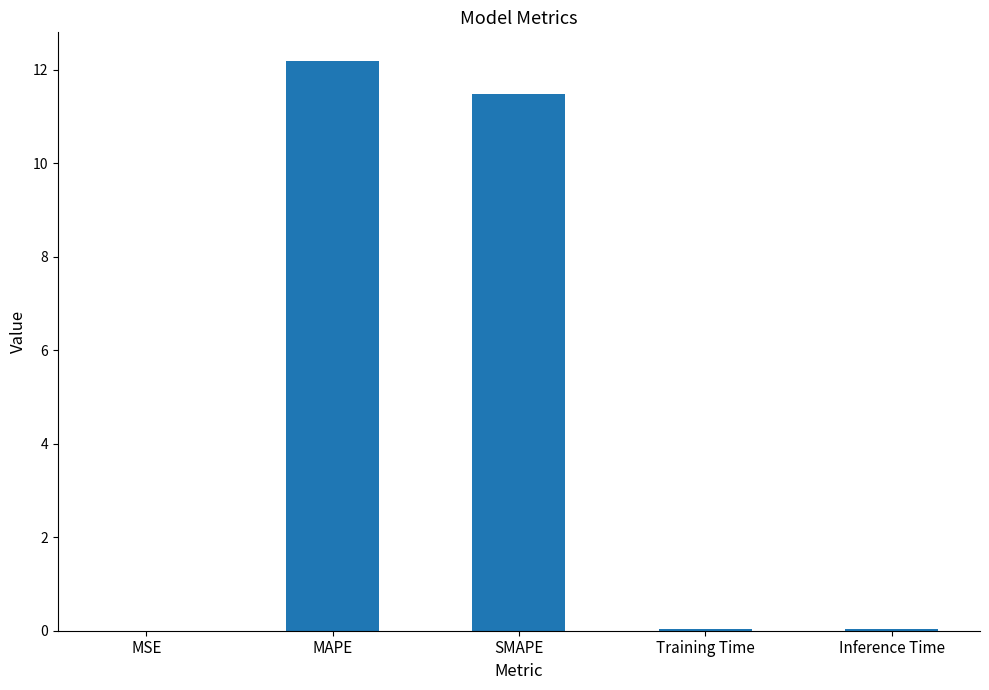

The value at MAPE is 12.2. True or false?

True